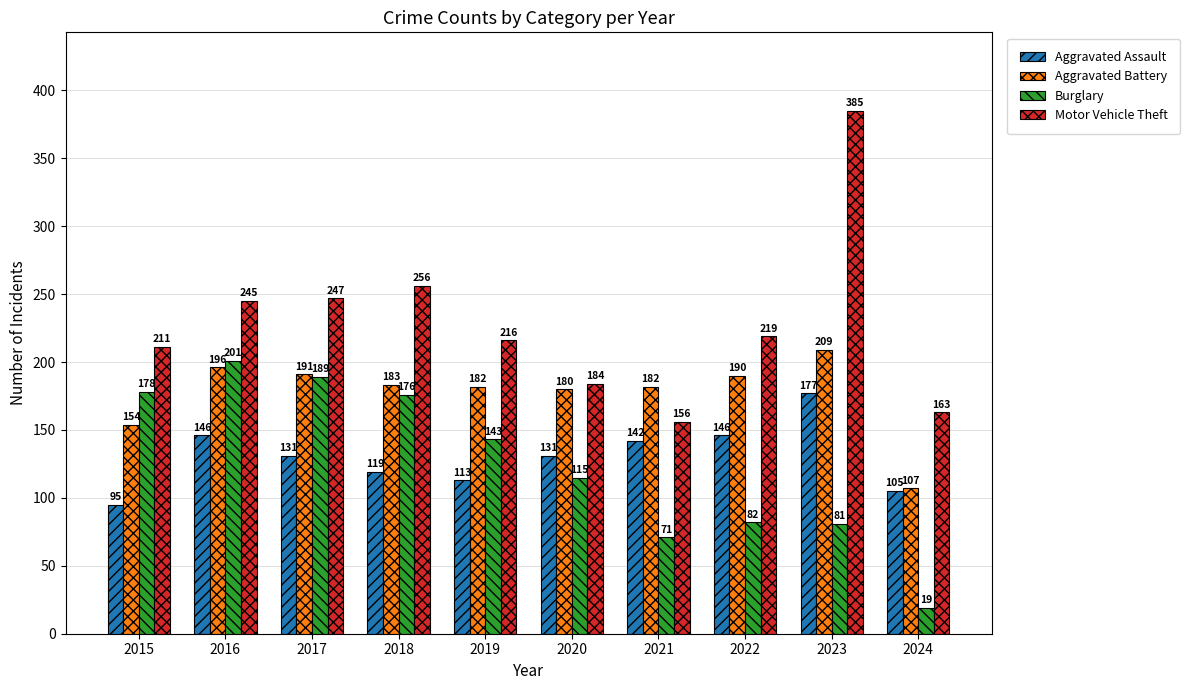

What is the sum of the Aggravated Assault values at 2016 and 2021?

288